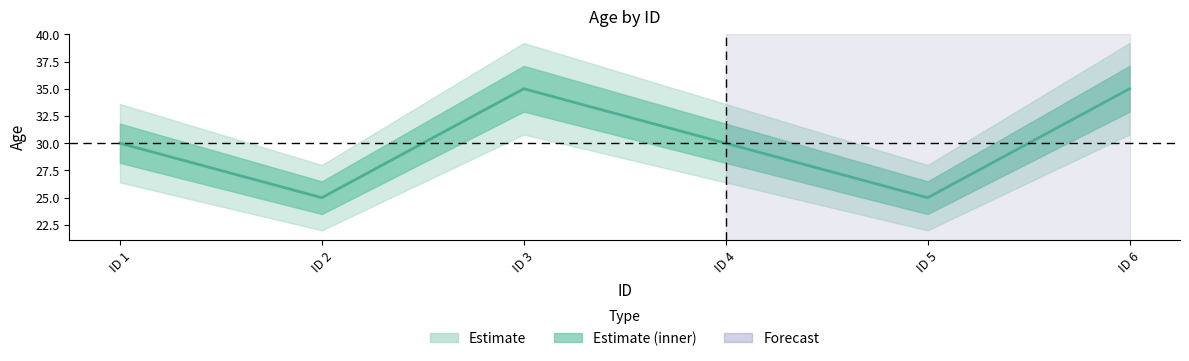

Count the values in the range 25 to 35.

6